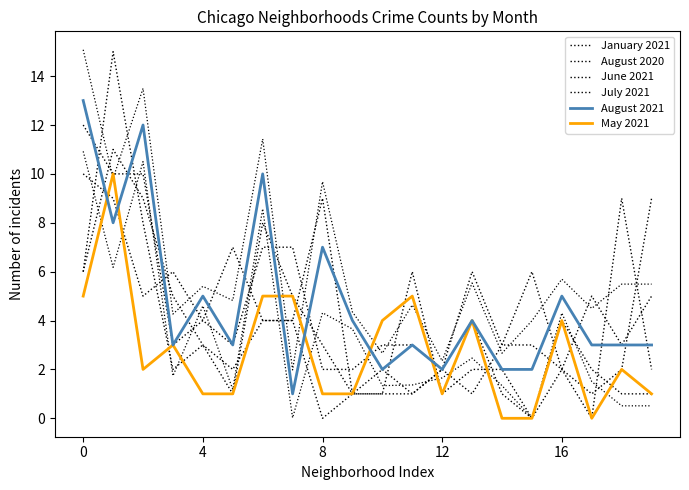

How many data points in August 2021 are above 3?

9